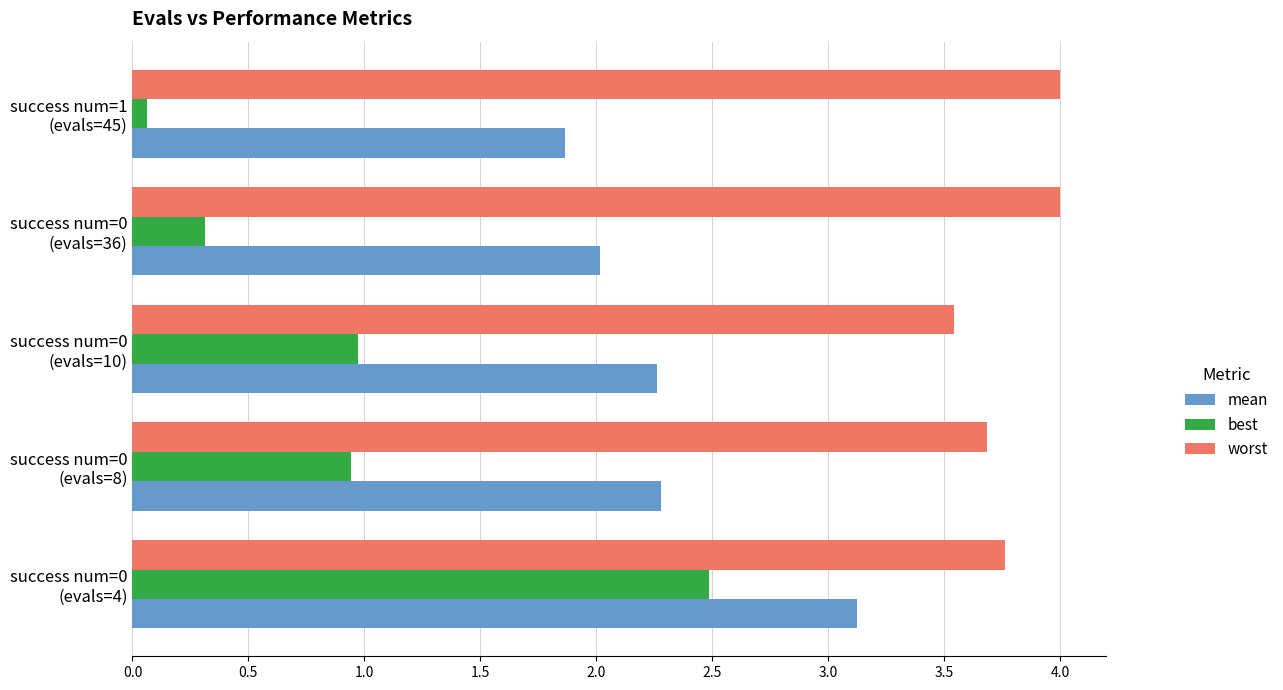

What are all the series names shown in the legend?

mean, best, worst